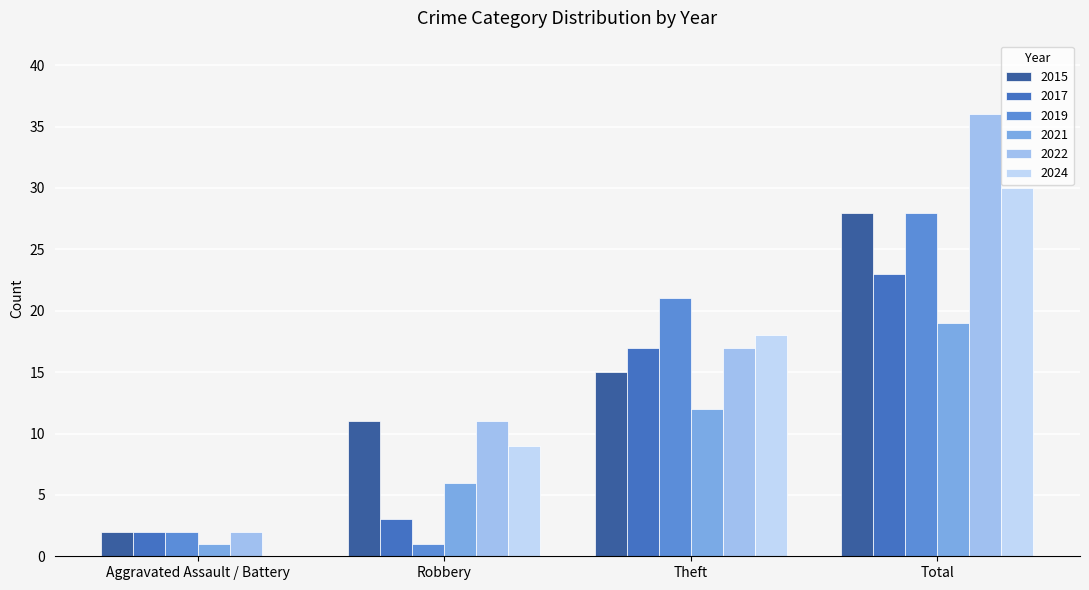

What is the spread (max minus min) of values at Robbery?

10